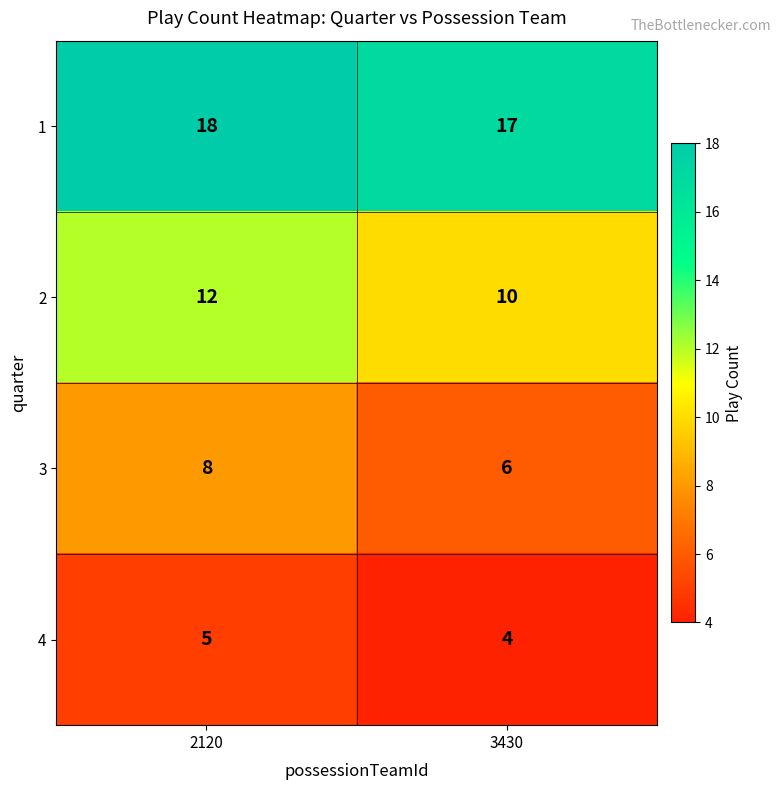

What value does the 4 series have at 2120?

5